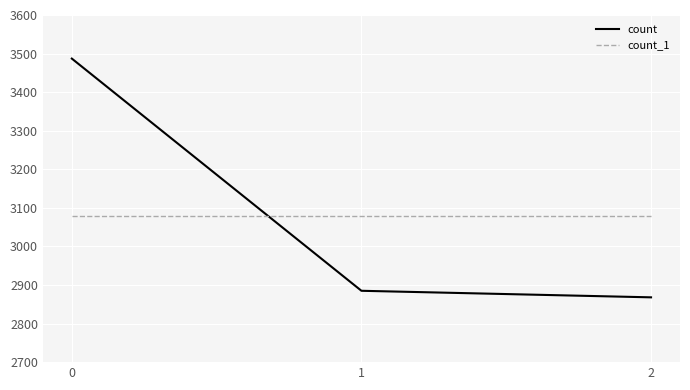

Reading left to right, list all the values displayed in this chart.

count: 3487	2885	2868
count_1: 3080	3080	3080